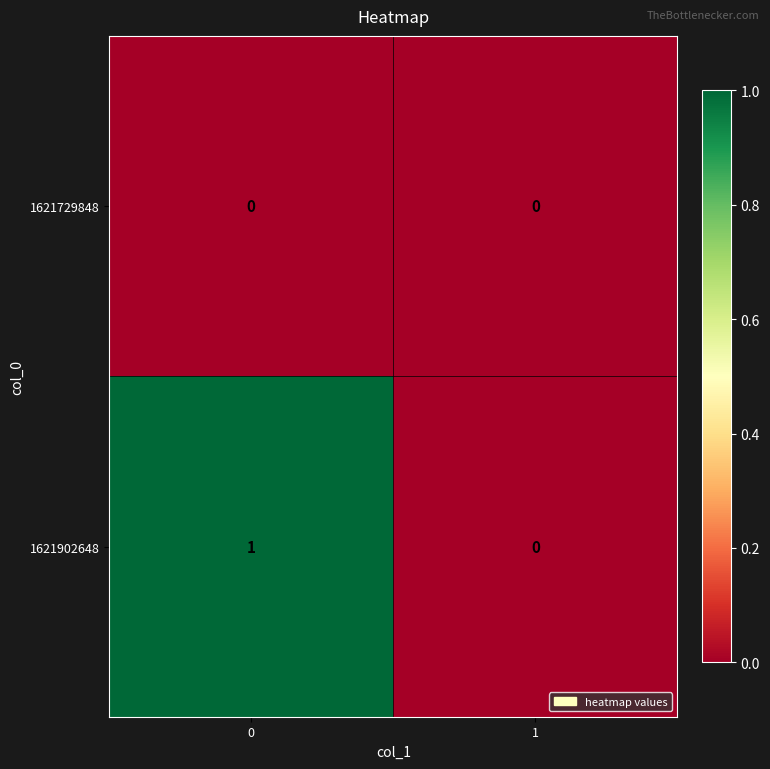

How many distinct data groups are displayed?

2